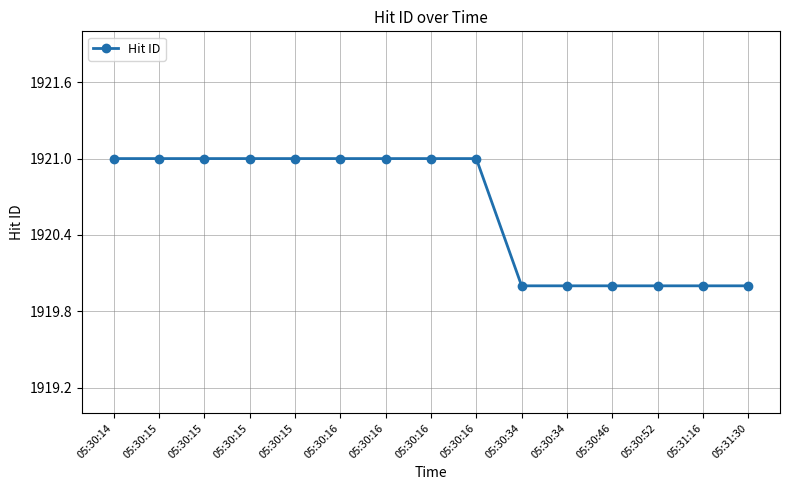

How many distinct data groups are displayed?

1